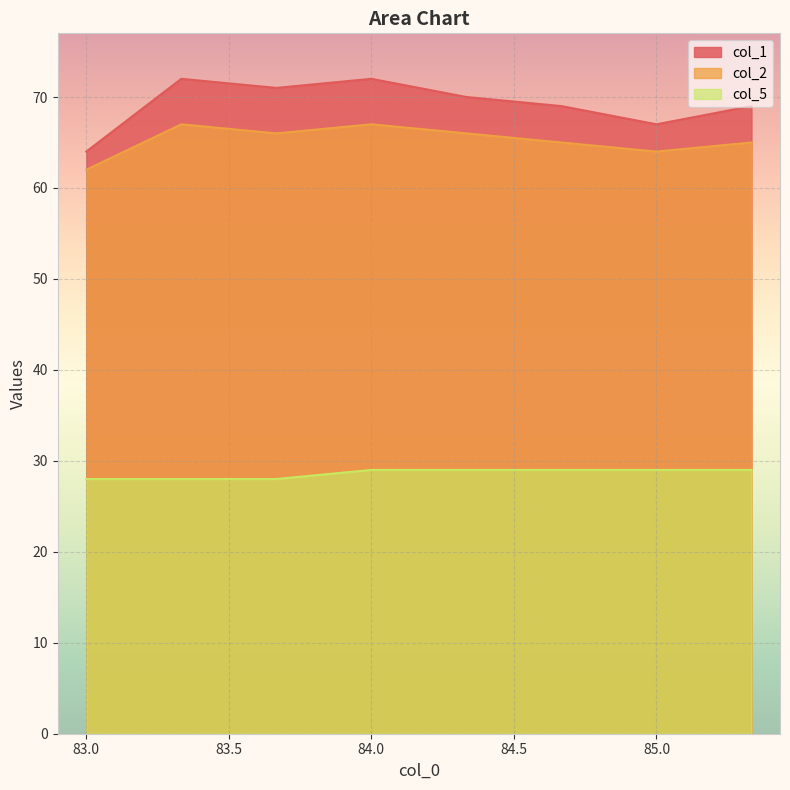

Reading left to right, transcribe all the data shown in this chart.

col_1: 64	72	71	72	70	69	67	69
col_2: 62	67	66	67	66	65	64	65
col_5: 28	28	28	29	29	29	29	29